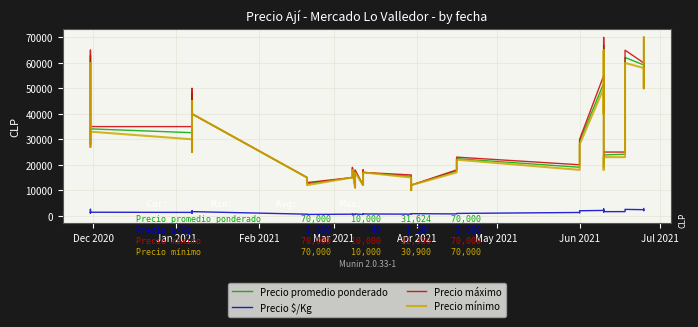

What are all the series names shown in the legend?

Precio promedio ponderado, Precio $/Kg, Precio máximo, Precio mínimo